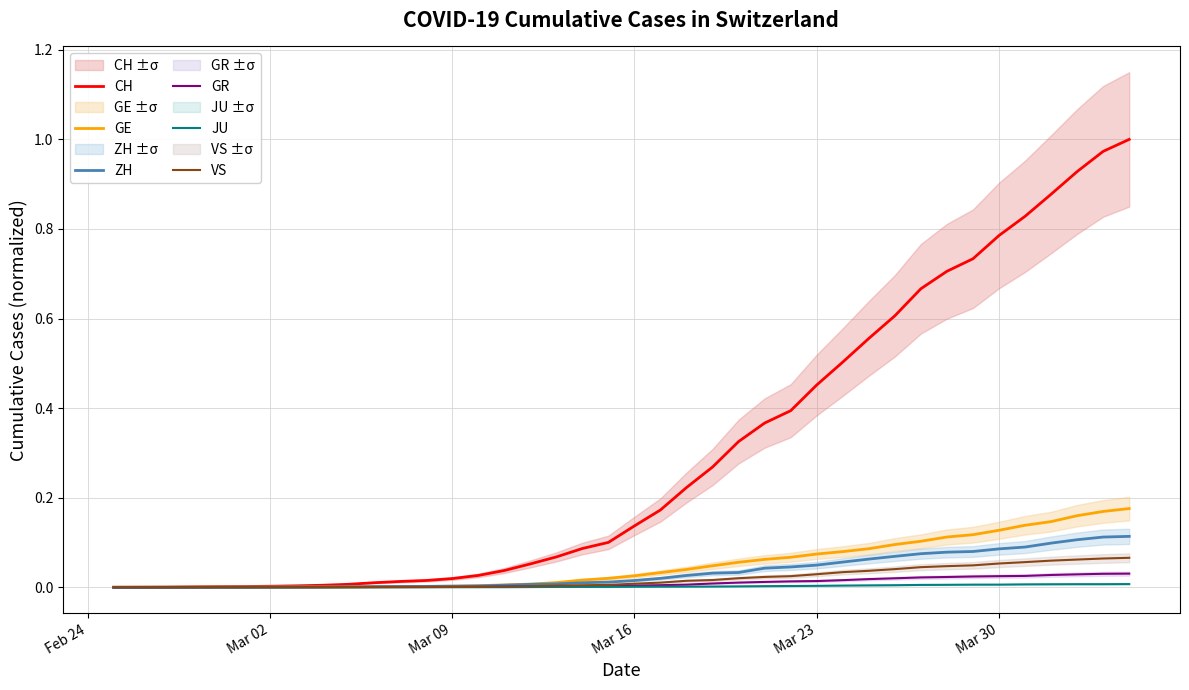

At which label does GE reach its minimum?

Feb 24